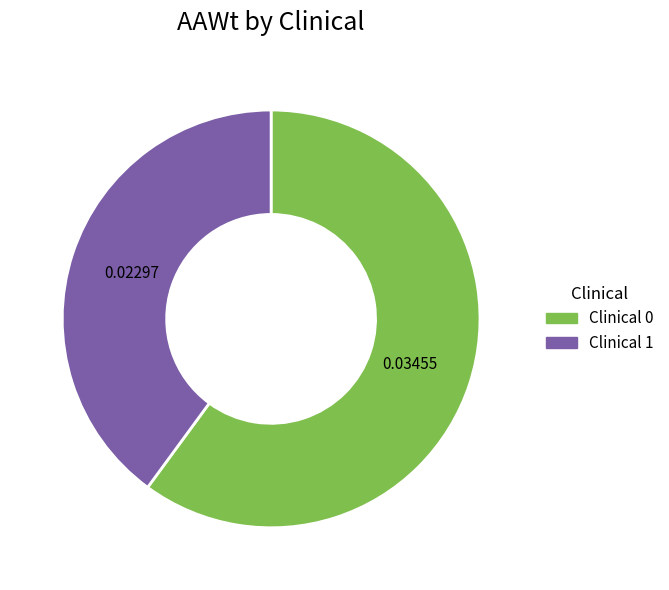

How many slices are in this pie chart?

2